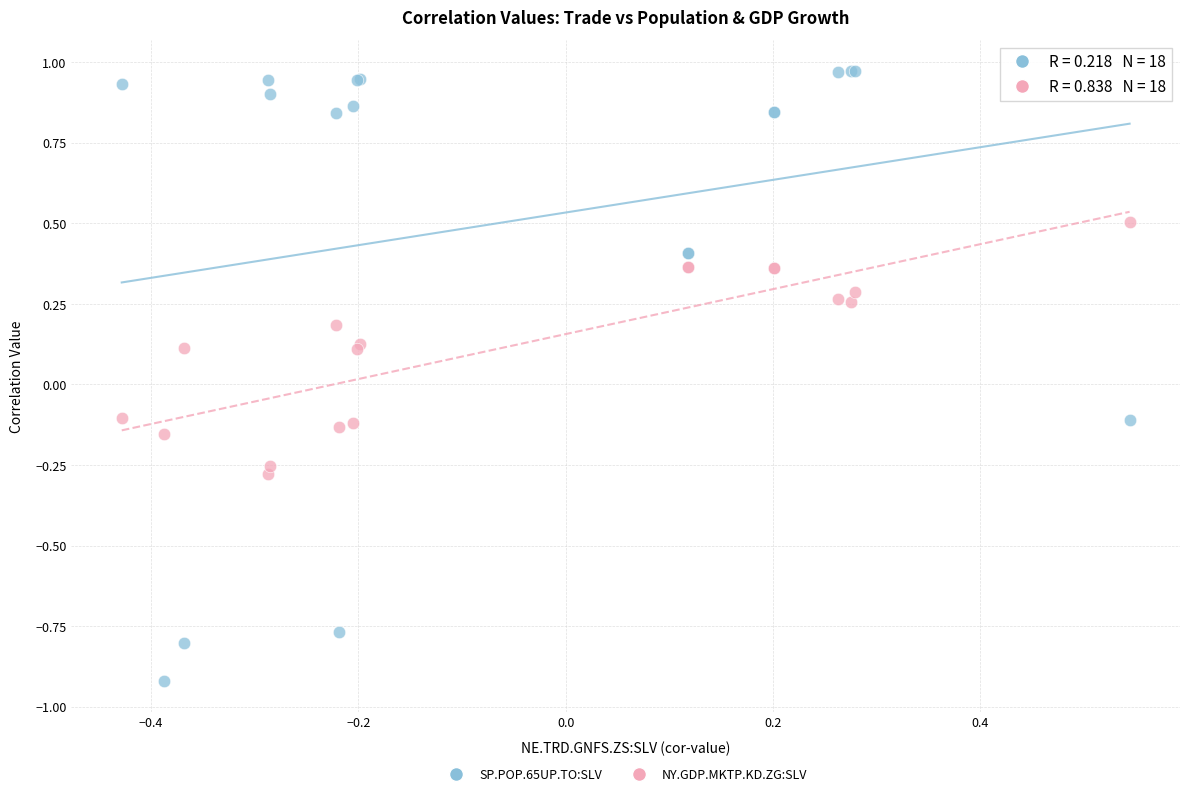

Which series has the widest spread of Y values?

SP.POP.65UP.TO:SLV